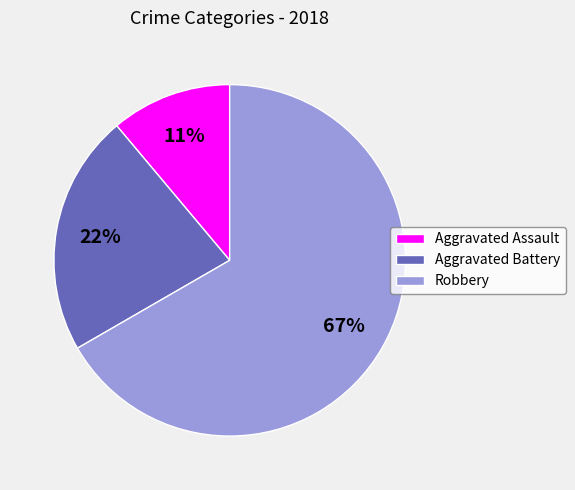

Combined, do Aggravated Assault and Aggravated Battery account for over 50%?

No